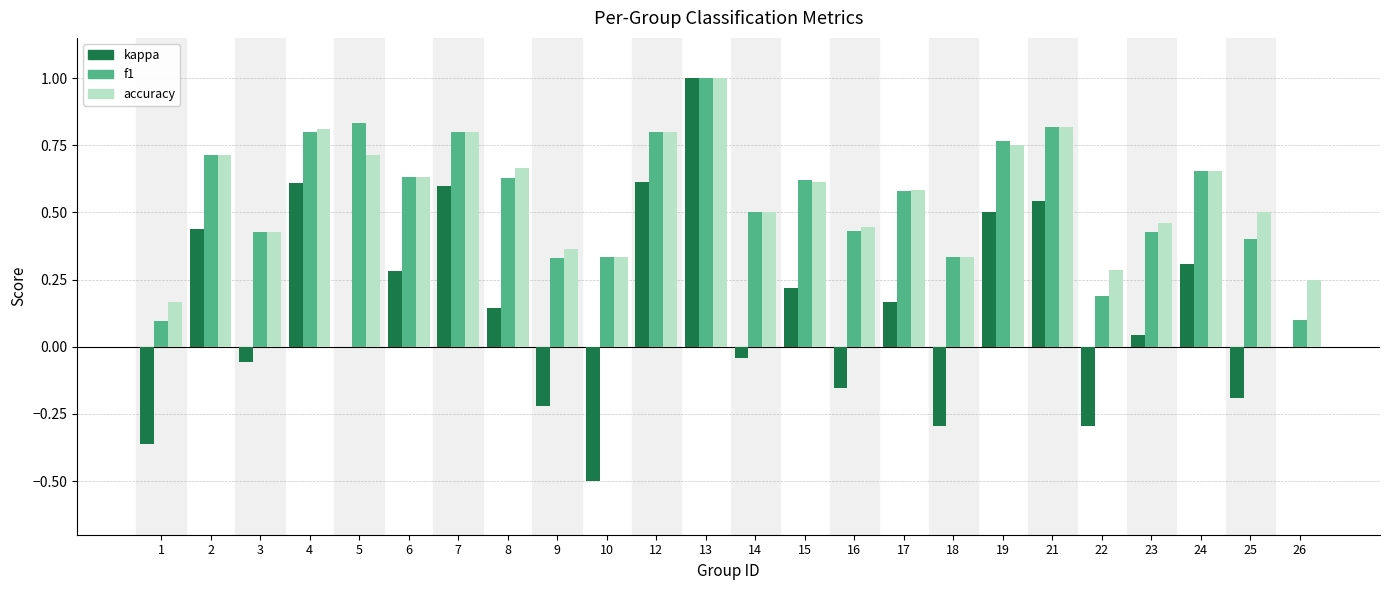

The kappa series shows 0.7 at 26. True or false?

False